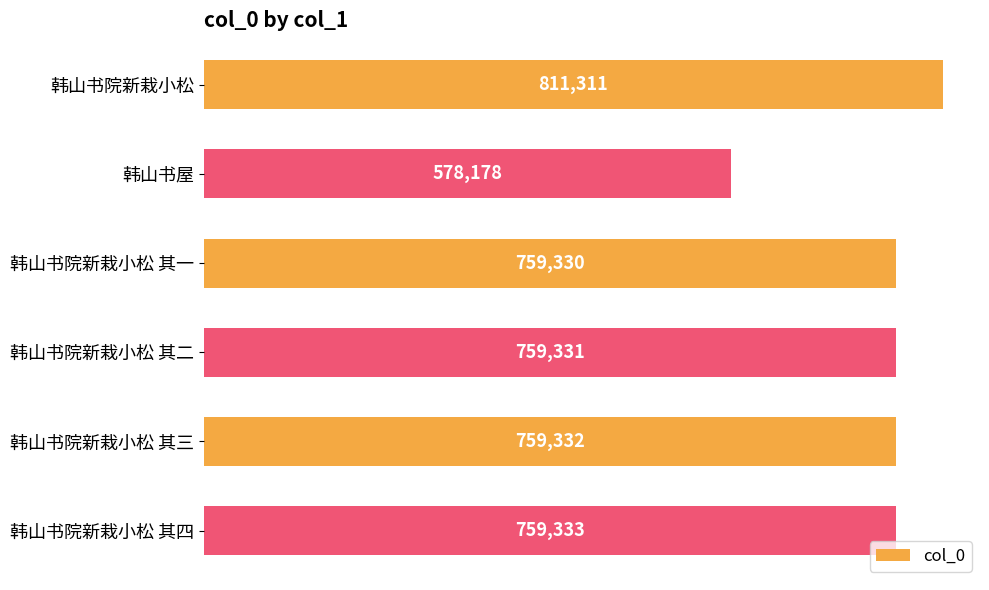

True or false: the data shows 578178 at 韩山书屋.

True